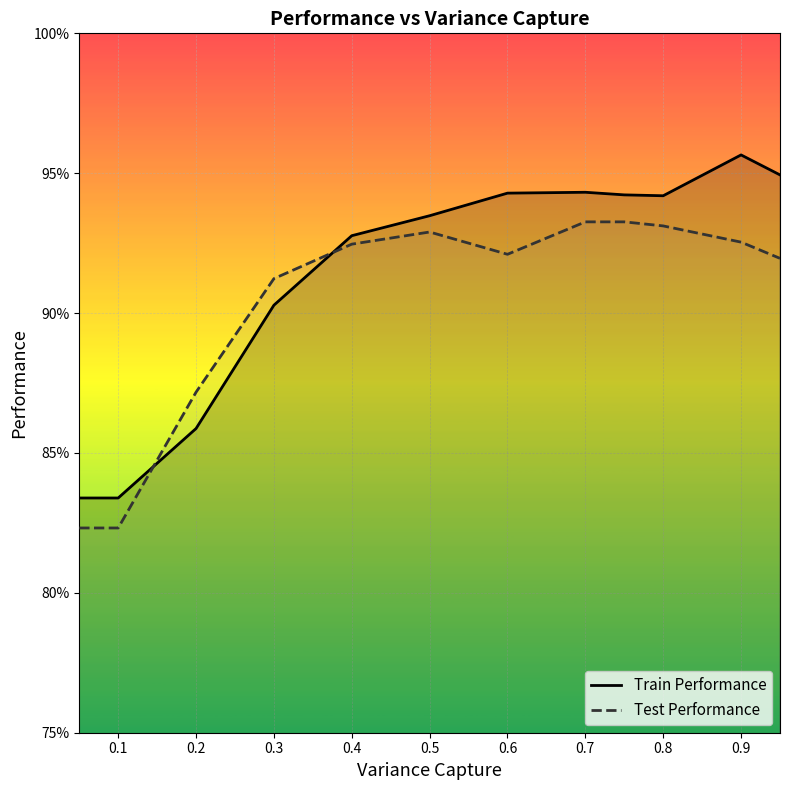

How many lines are shown in the chart?

2